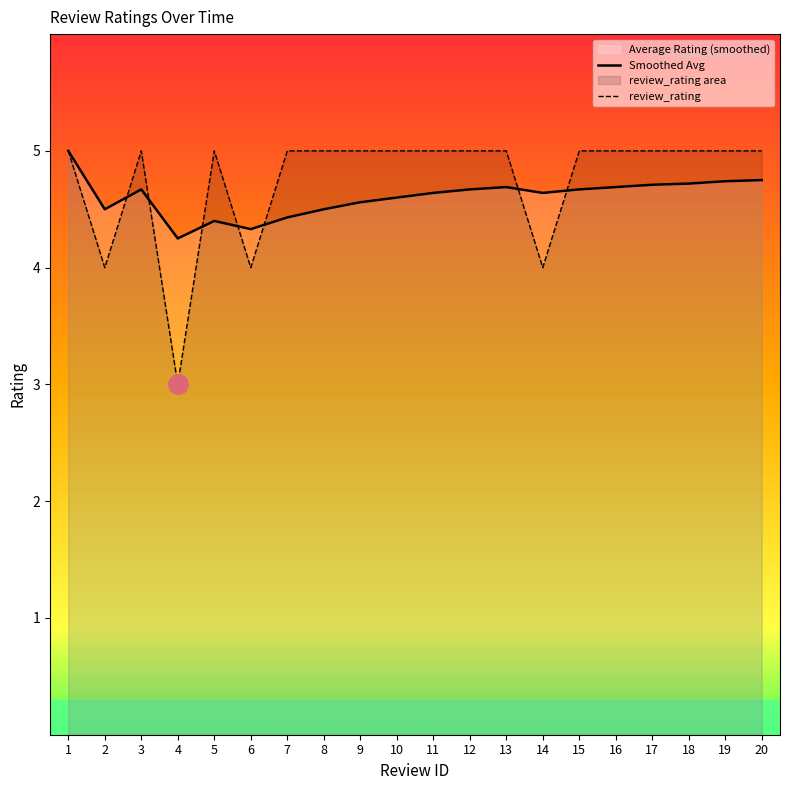

List the series in order of their peak value, highest first.

Smoothed Avg, review_rating